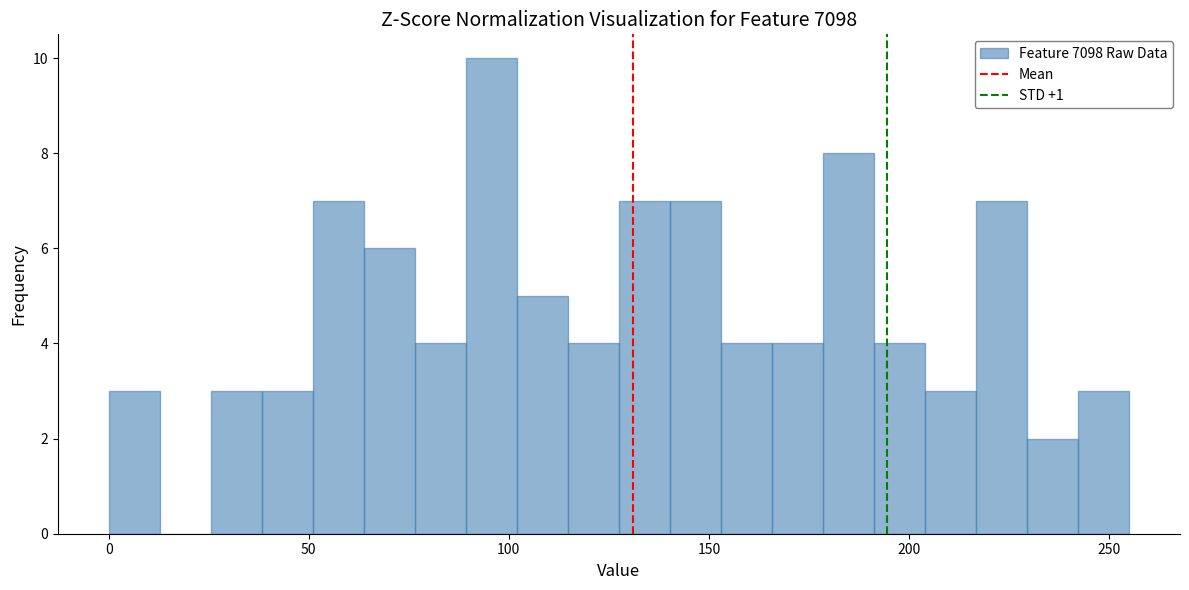

Around what value on the x-axis is the tallest bar? Give the approximate position of its centre, as read against the axis.

95